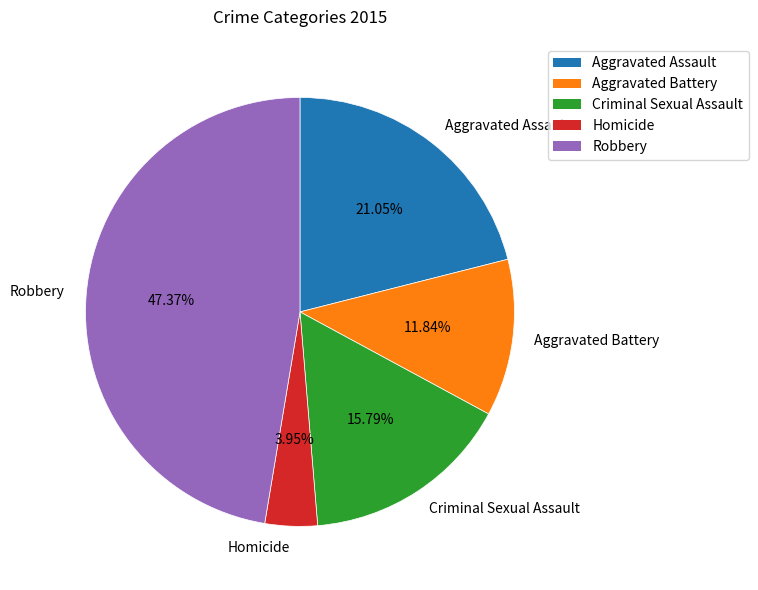

Rank the categories by value from lowest to highest.

Homicide, Aggravated Battery, Criminal Sexual Assault, Aggravated Assault, Robbery